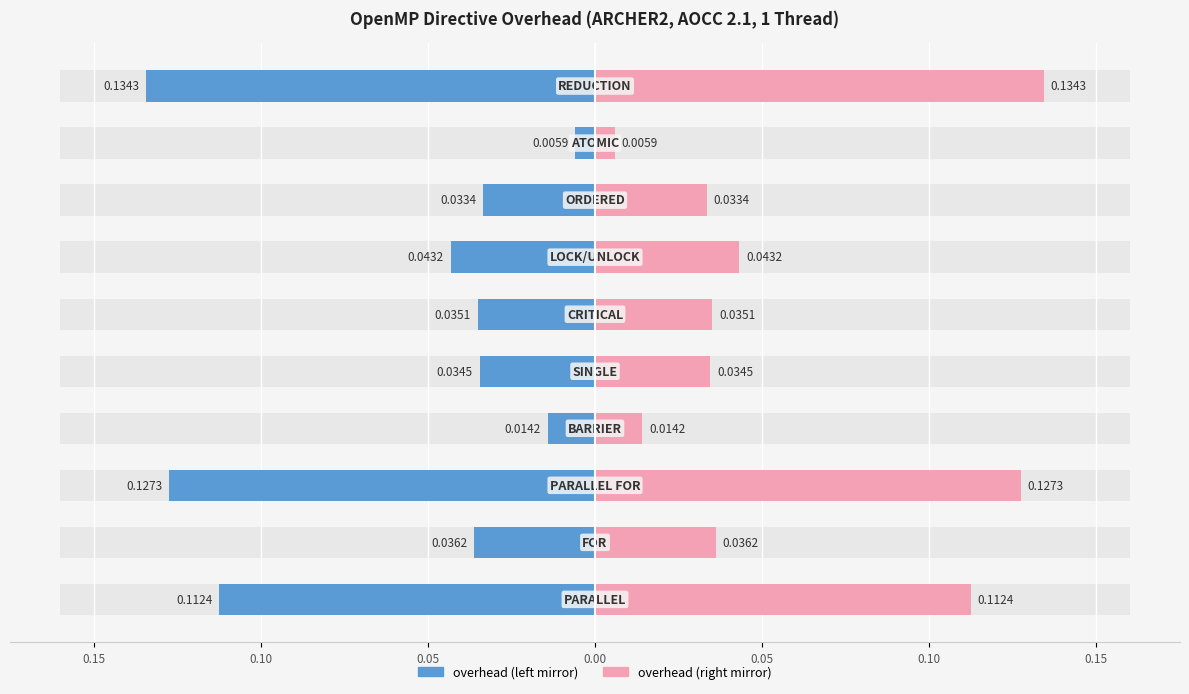

How many bars are there in each group?

2